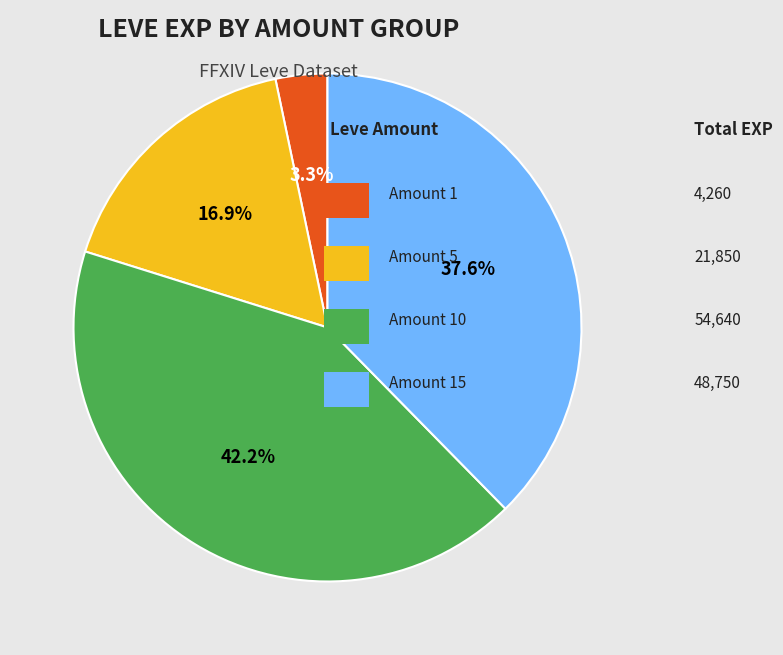

Is there a majority slice in this chart?

No